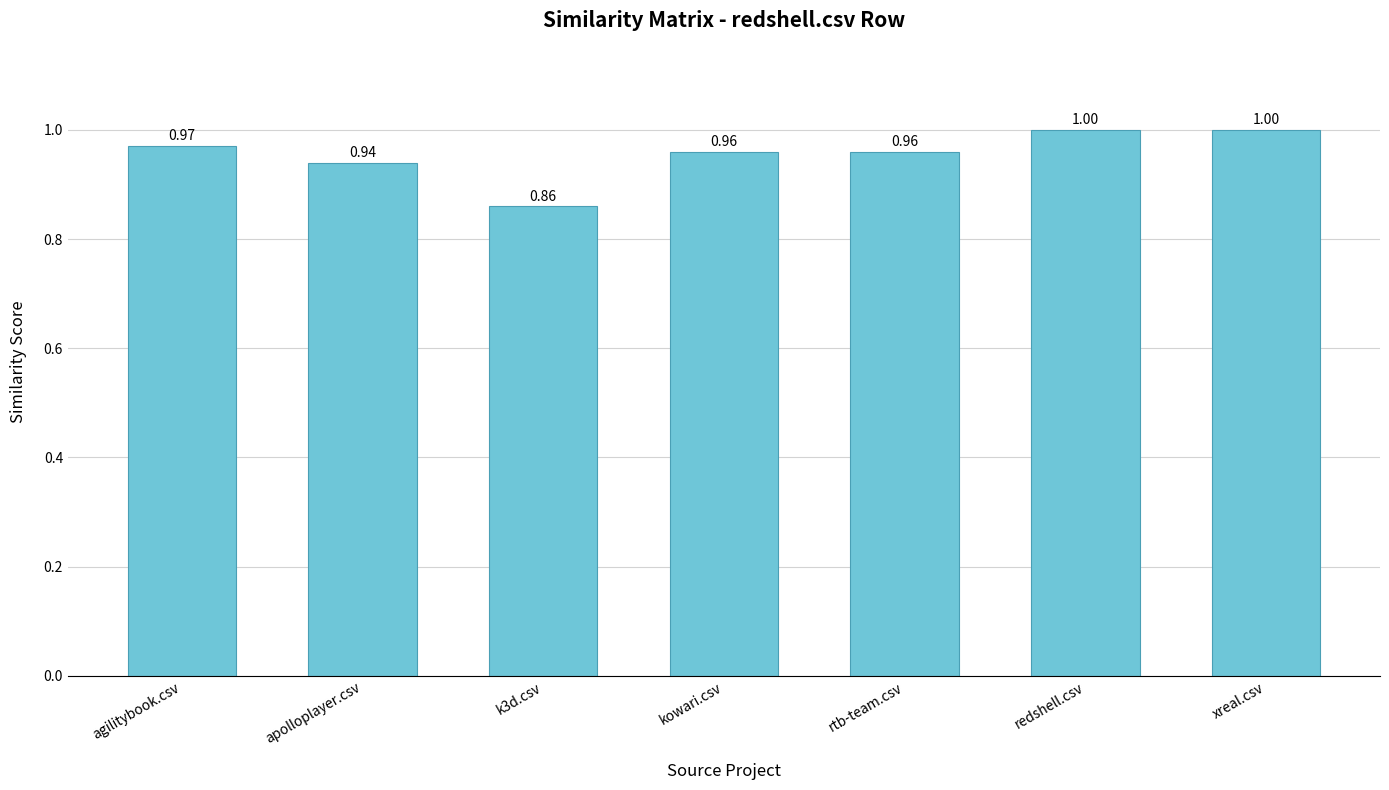

How many bars are there in total?

7